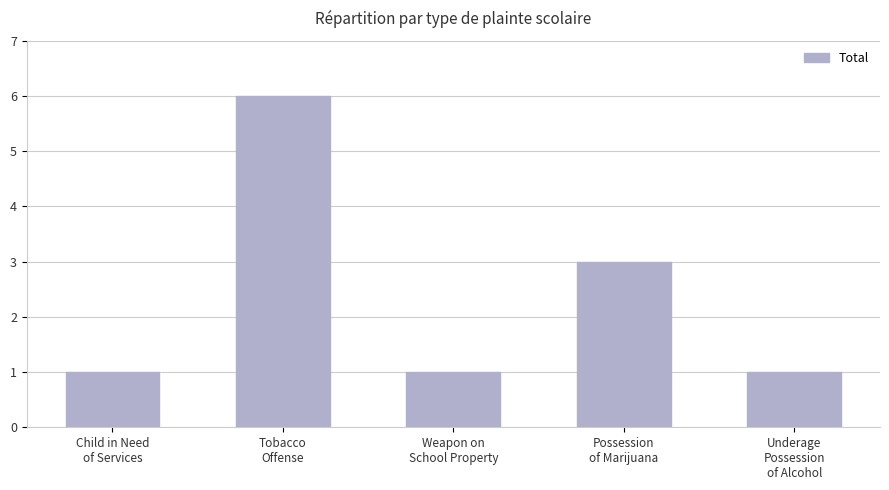

The chart shows a value of 4 at Tobacco
Offense. True or false?

False